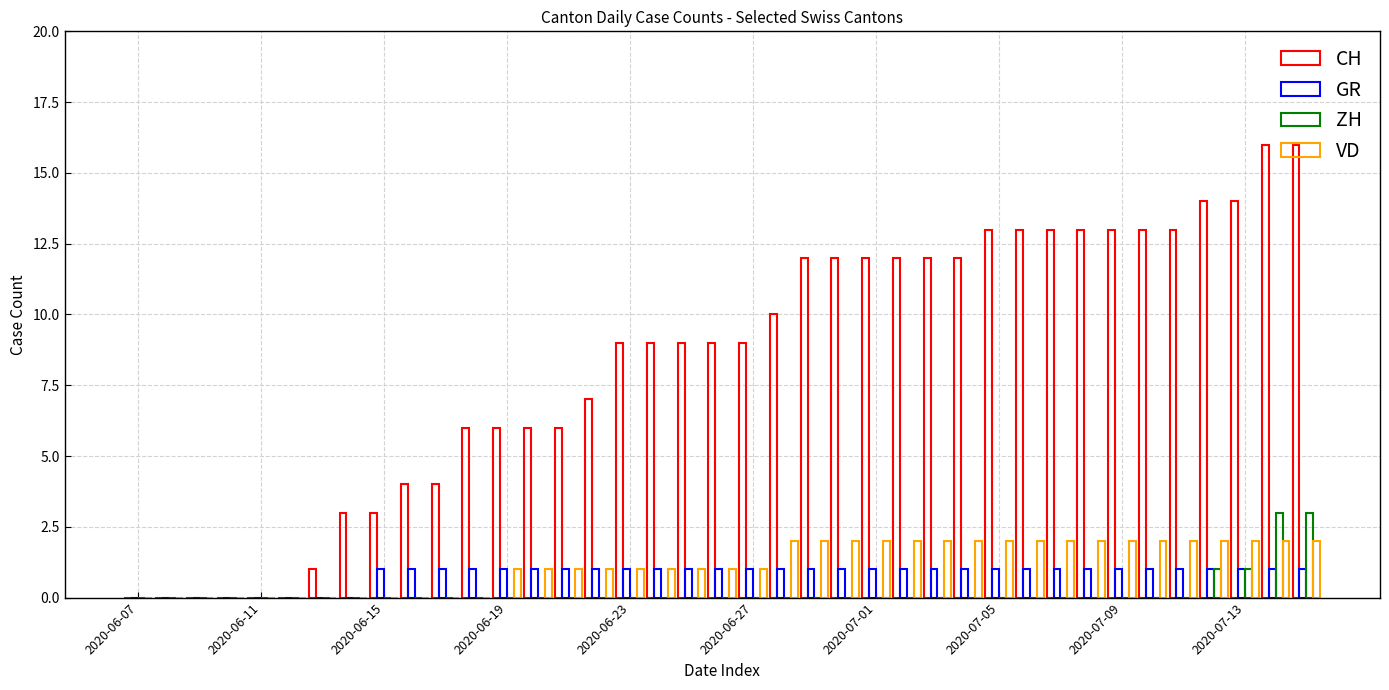

How many groups of bars are there?

39